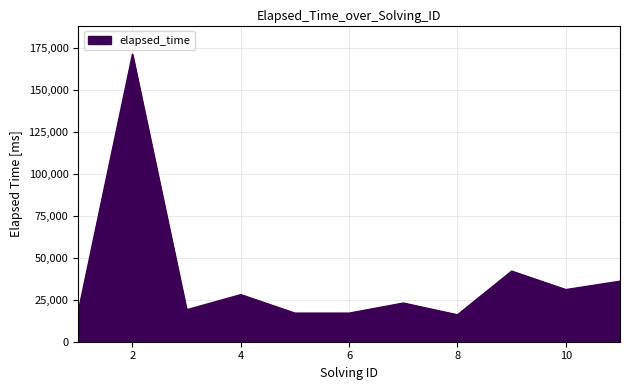

Does the chart display data point markers on the line(s)?

No